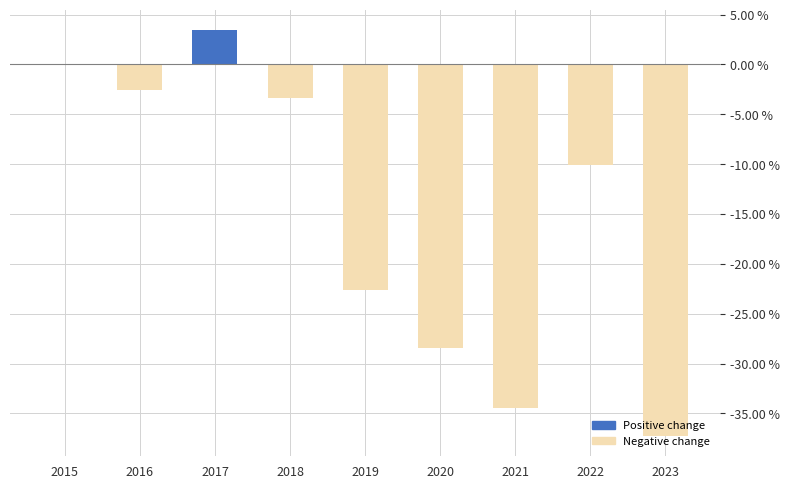

What is the sum of all values?

-135.3